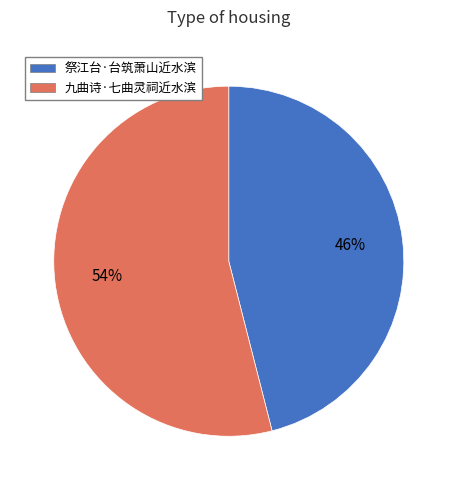

Rank the categories by value from lowest to highest.

祭江台·台筑萧山近水滨, 九曲诗·七曲灵祠近水滨